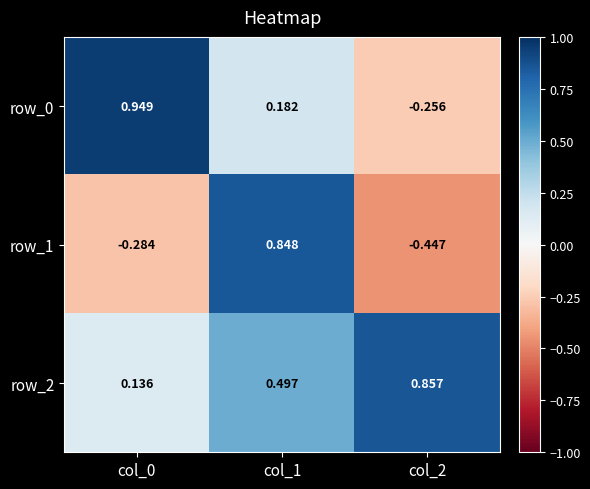

Rank the series by their average value, from lowest to highest.

row_1, row_0, row_2